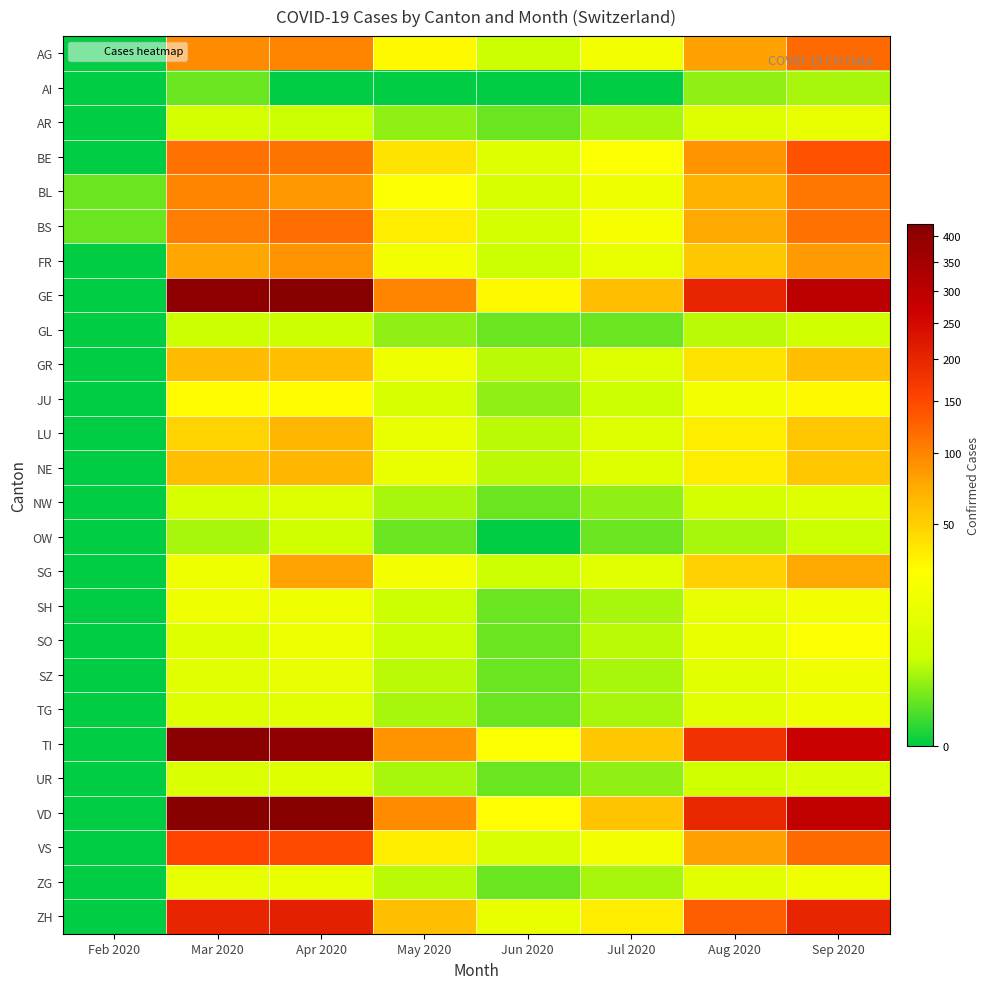

At which category is the sum across all series the highest?

Apr 2020